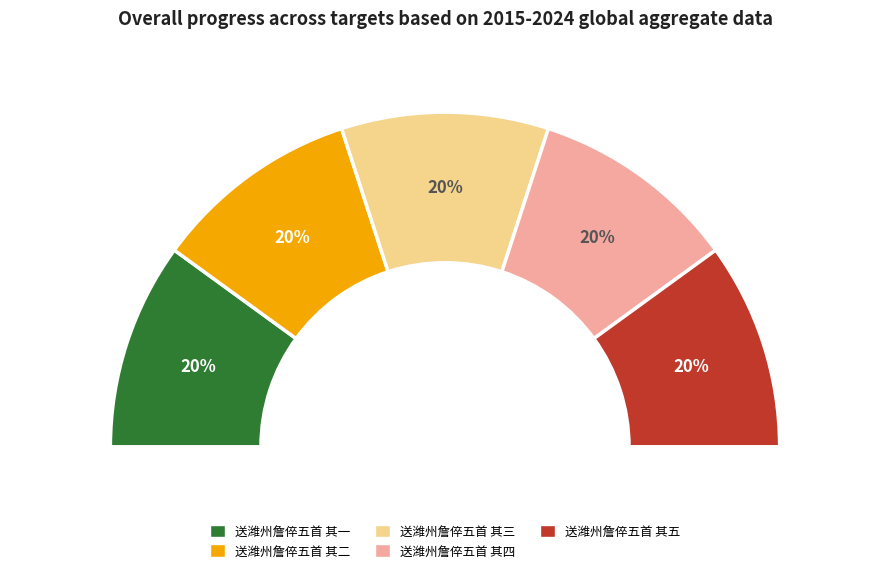

Is there a majority slice in this chart?

No